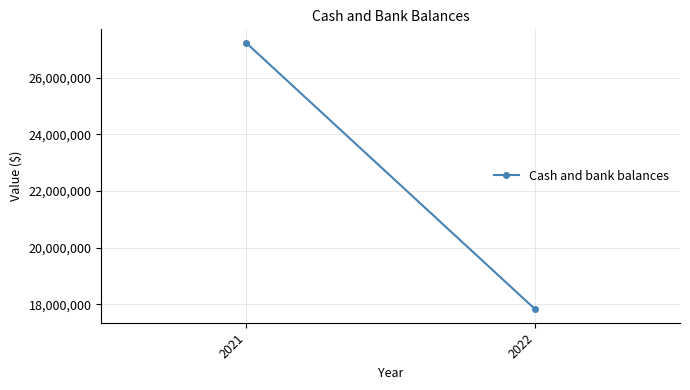

Rank the categories by value from highest to lowest.

2021, 2022